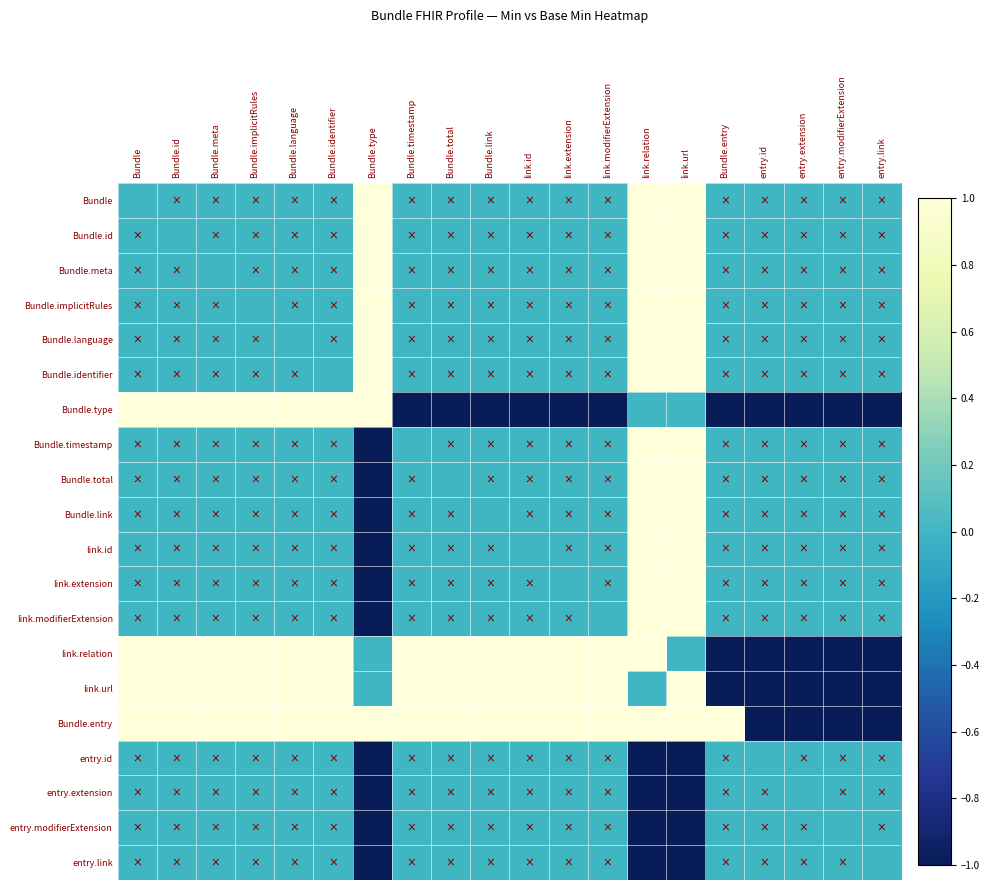

What is the total value across all series at Bundle.implicitRules?

4.0